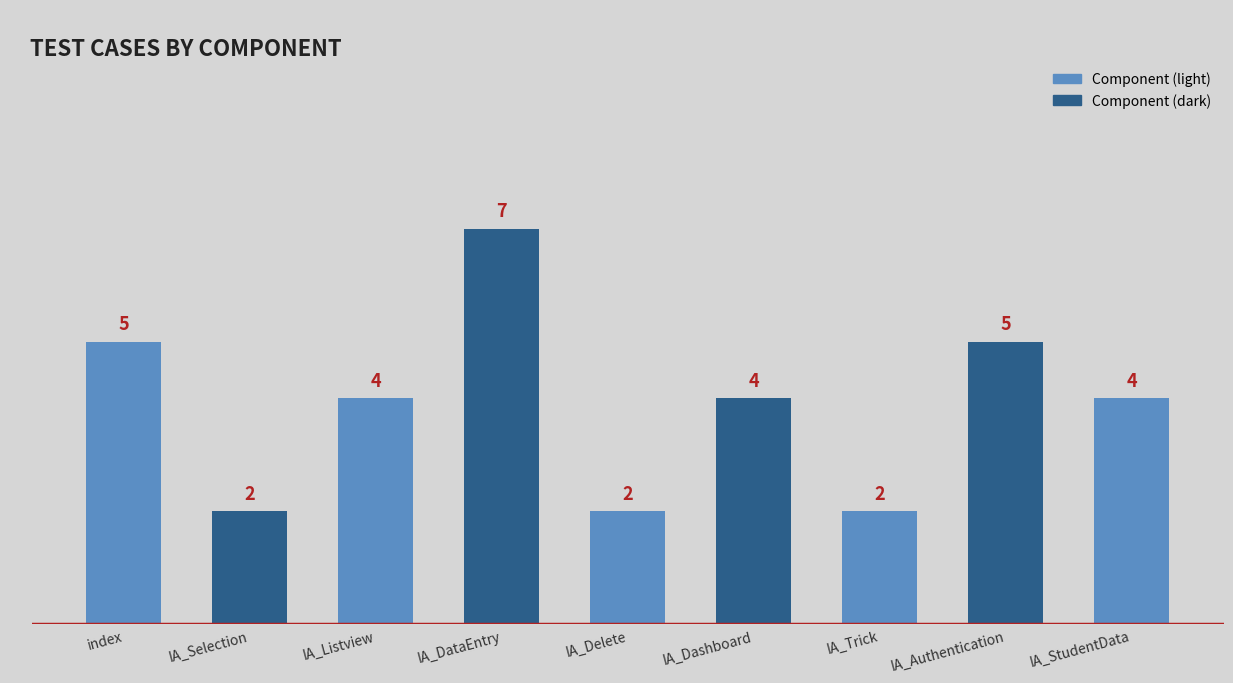

What is the change in value from IA_Listview to IA_Delete?

-2